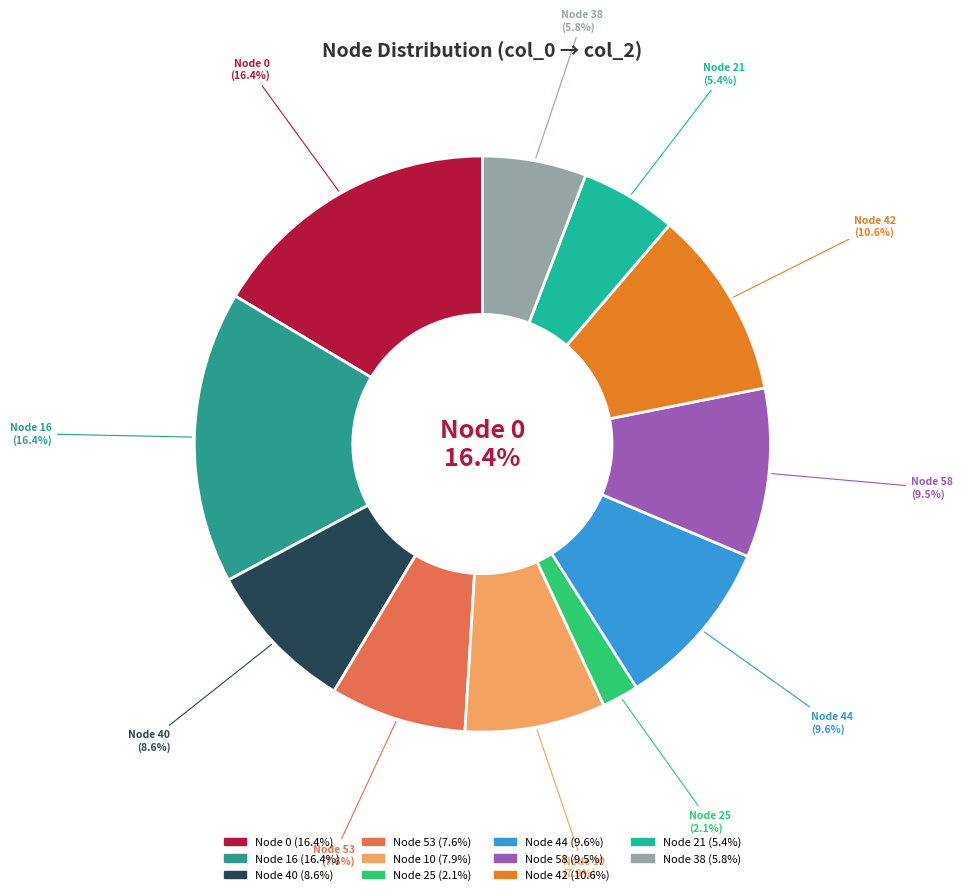

To the nearest percent, what is the combined percentage of 21 and 40?

14%